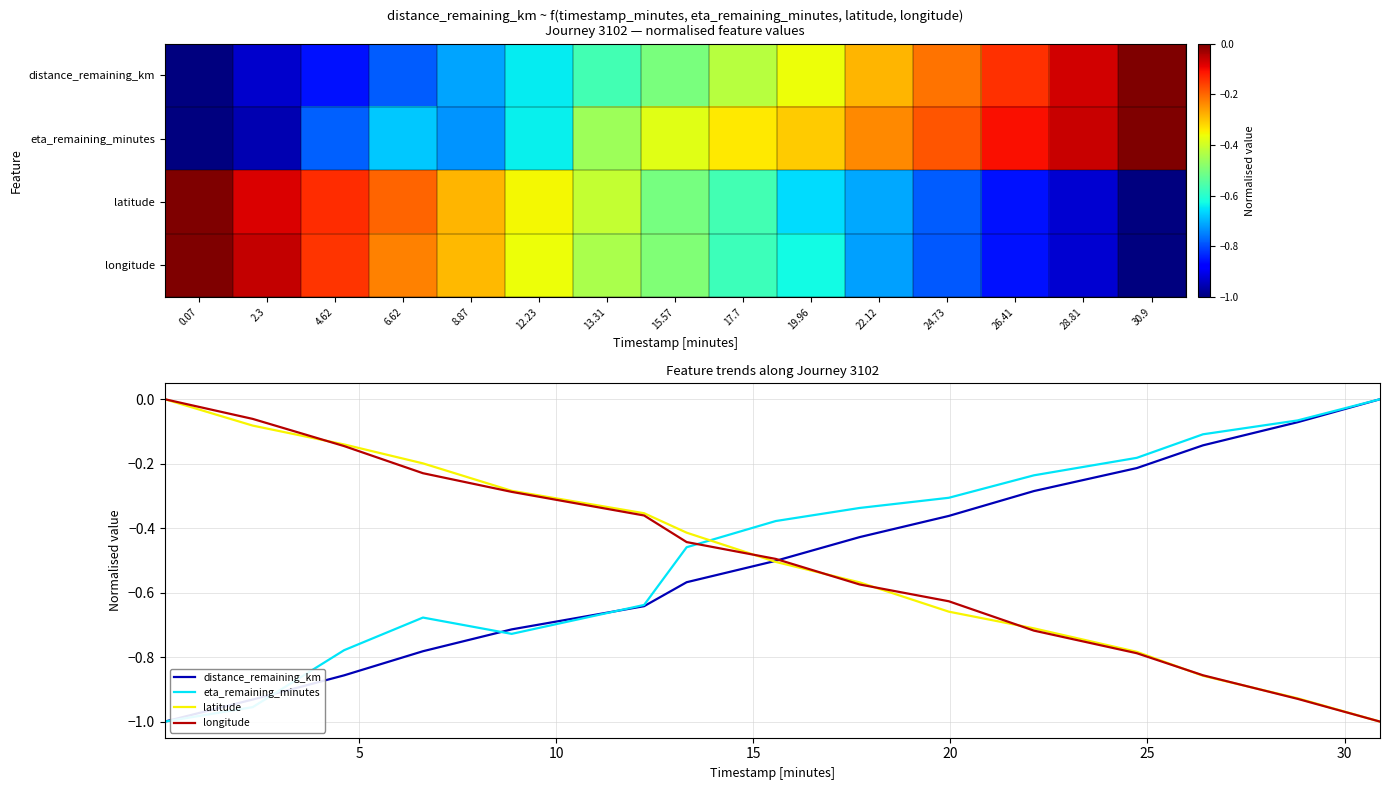

Rank the categories by distance_remaining_km value from lowest to highest.

0.07, 2.3, 4.62, 6.62, 8.87, 12.23, 13.31, 15.57, 17.7, 19.96, 22.12, 24.73, 26.41, 28.81, 30.9